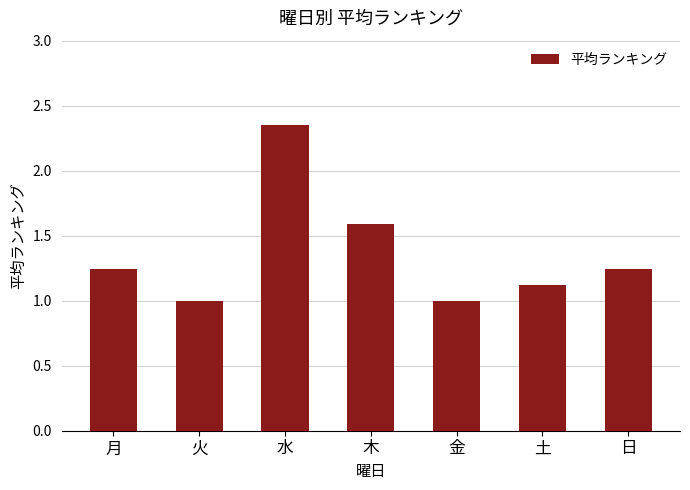

Does the chart contain stacked bars?

No